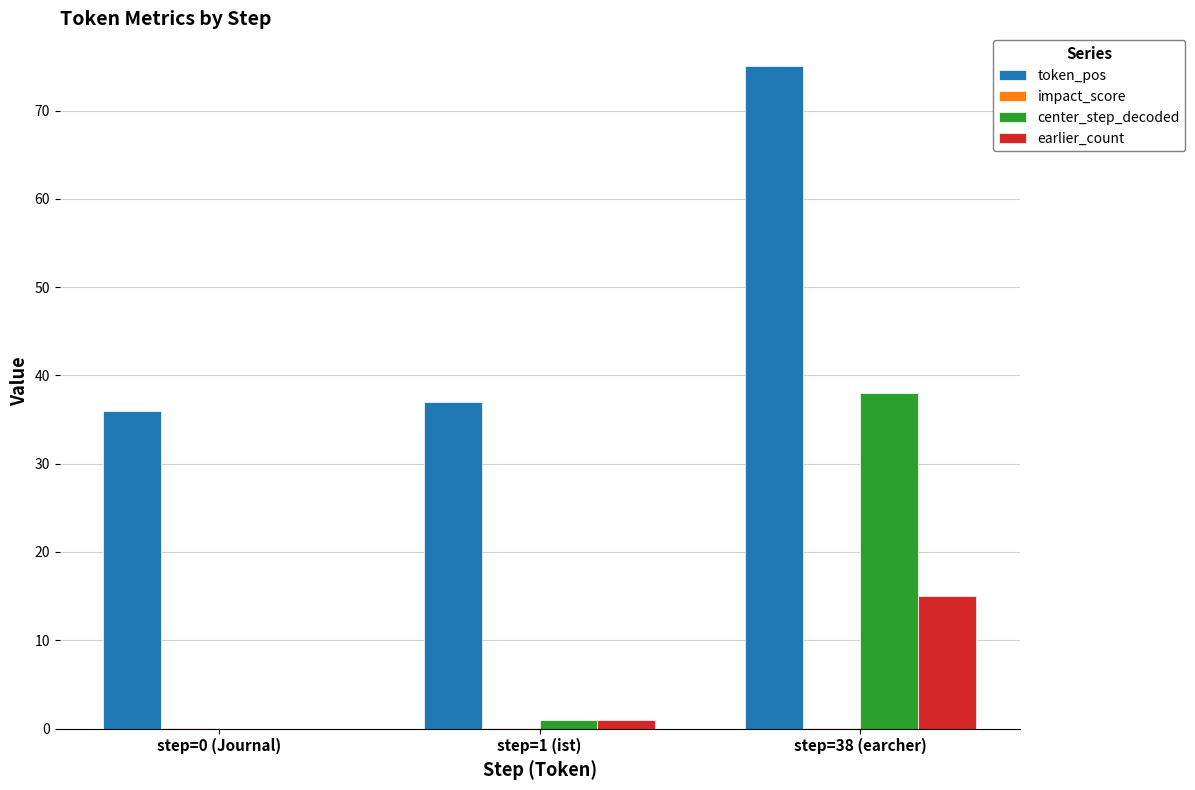

What is the sum of all center_step_decoded values?

39.0